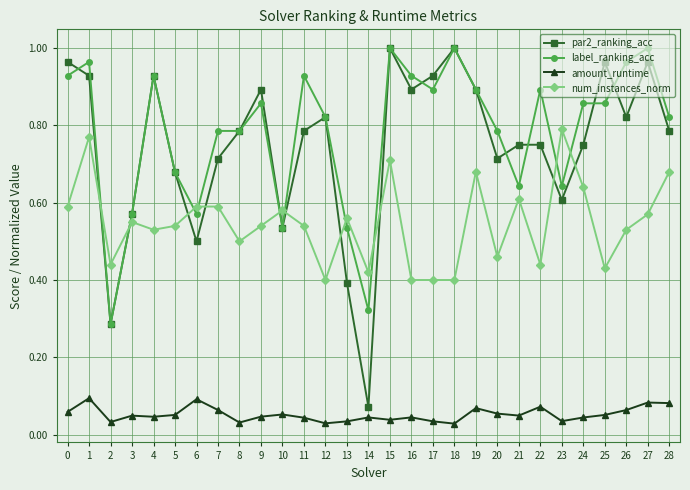

At how many categories does at least one series exceed 0?

29